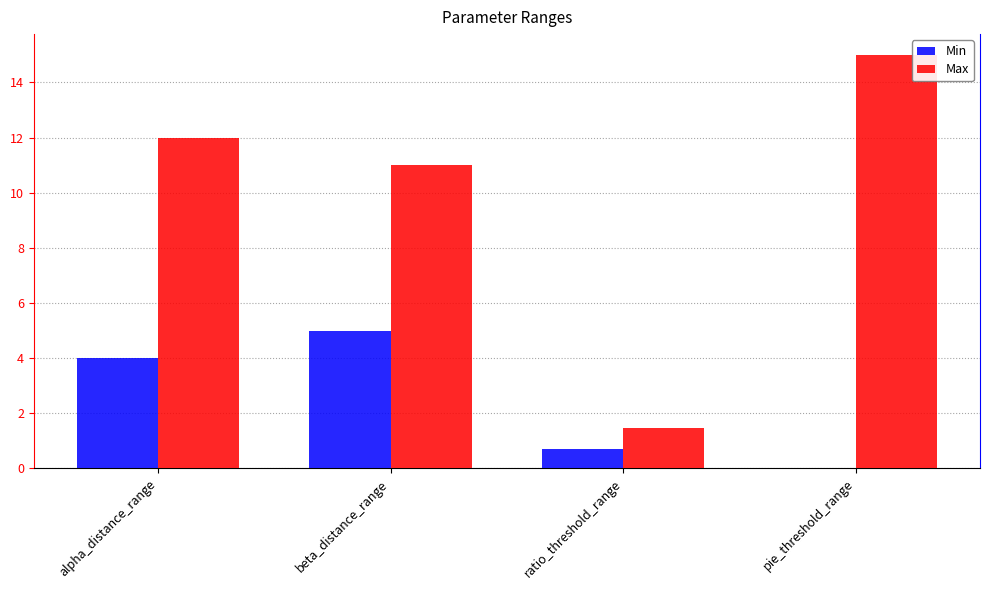

What are all the series names shown in the legend?

Min, Max